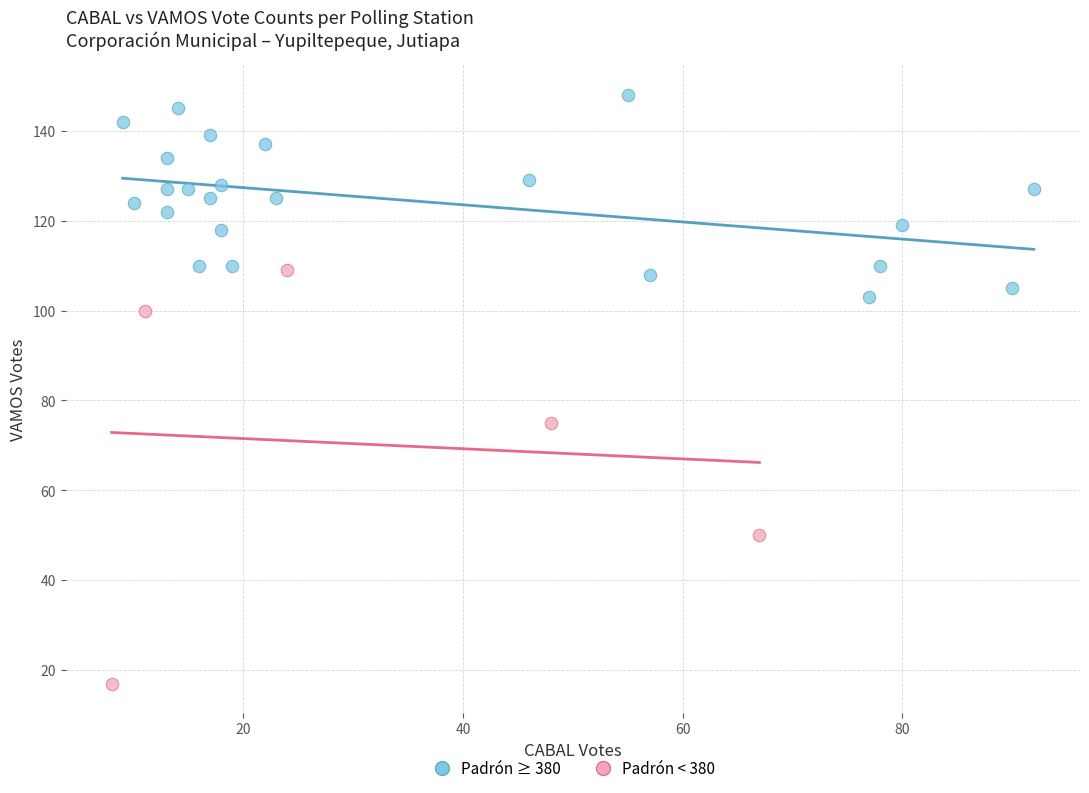

Which series contains the highest Y value?

Padrón ≥ 380